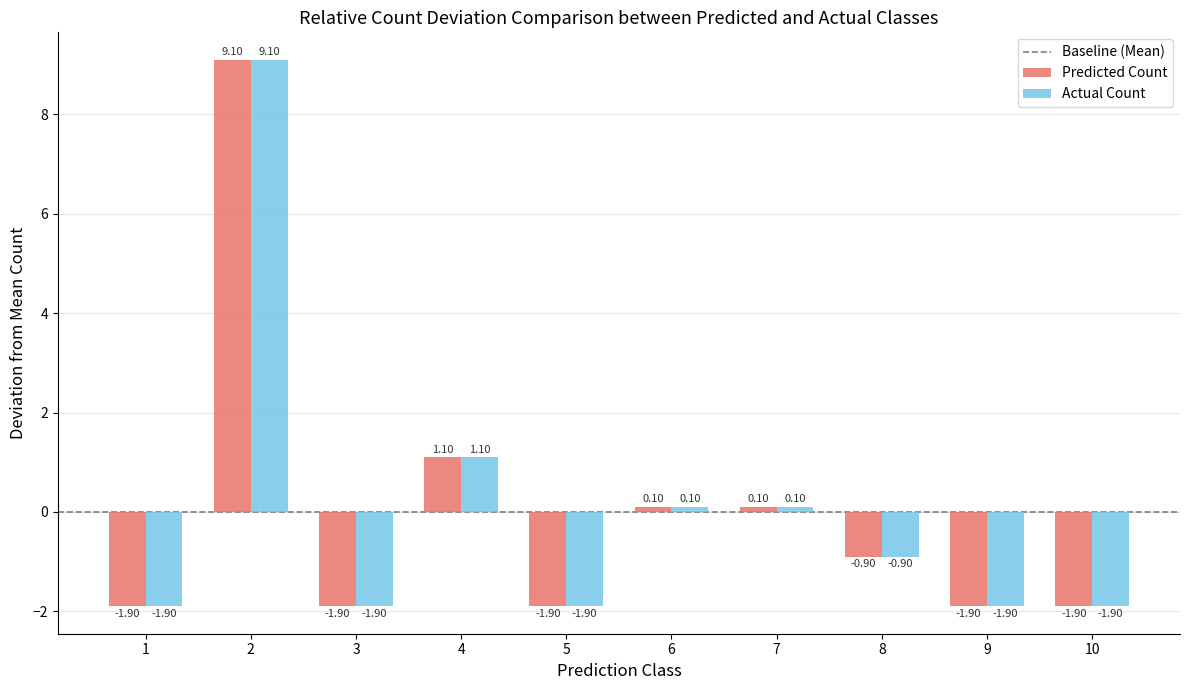

What is the difference between the Actual Count values at 2 and 8?

10.0